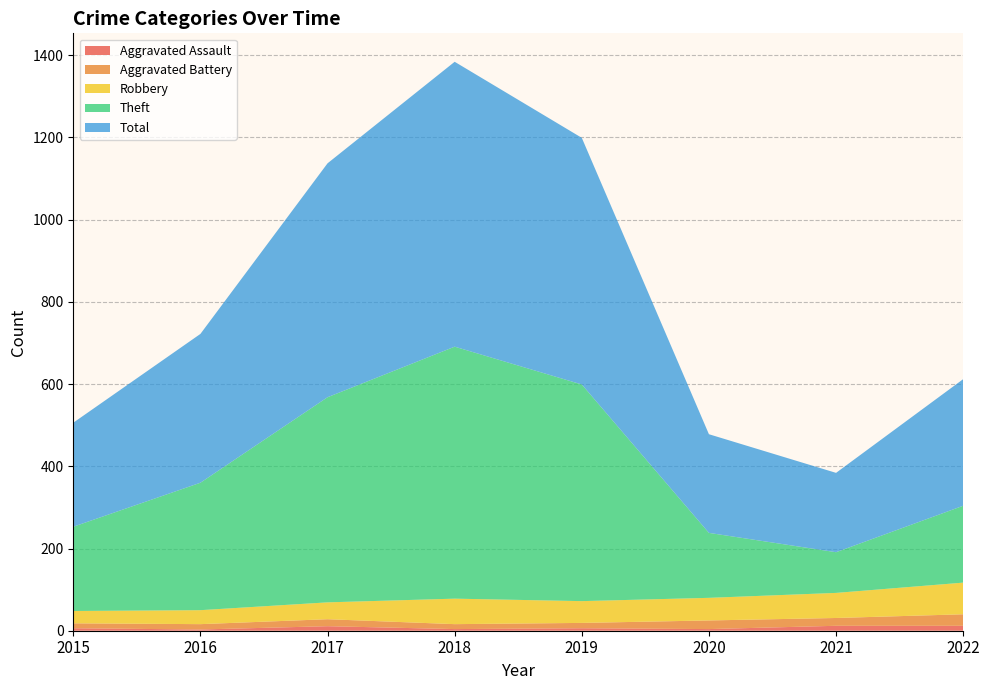

Reading left to right, list all the values displayed in this chart.

Aggravated Assault: 6	3	11	4	6	4	12	12
Aggravated Battery: 12	13	17	12	13	21	19	28
Robbery: 30	34	41	62	53	55	61	77
Theft: 205	310	499	613	527	158	99	187
Total: 253	362	569	693	600	240	193	308